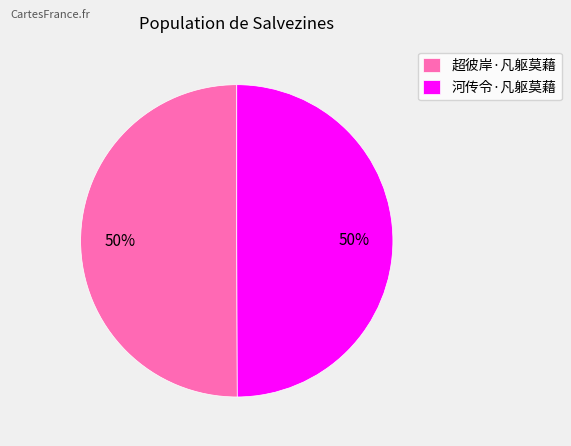

The 河传令·凡躯莫藉 slice represents 50% of the pie. True or false?

True